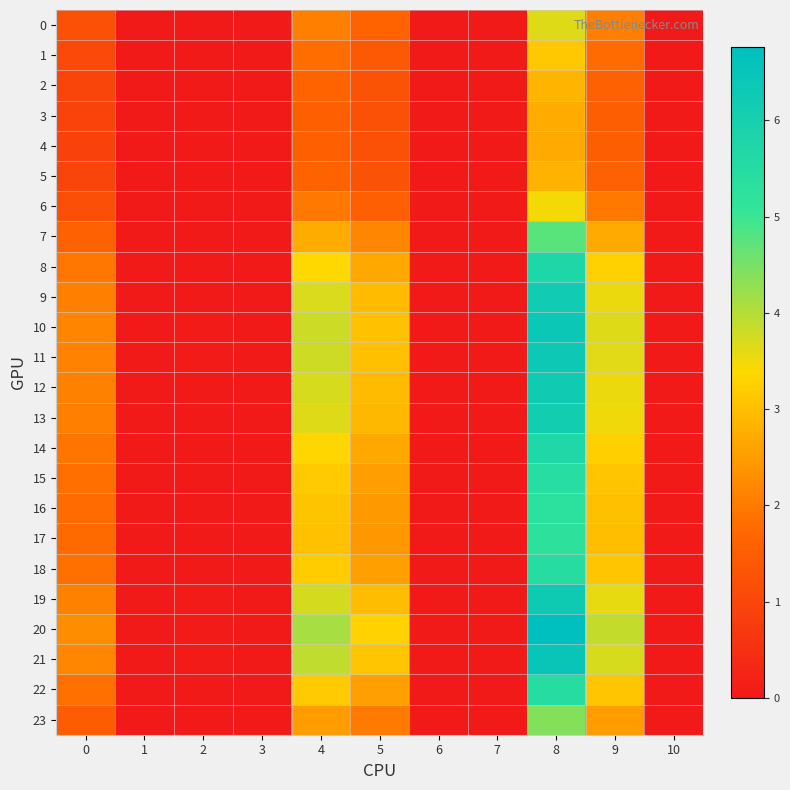

Between 2 and 3, which series saw the biggest shift?

20